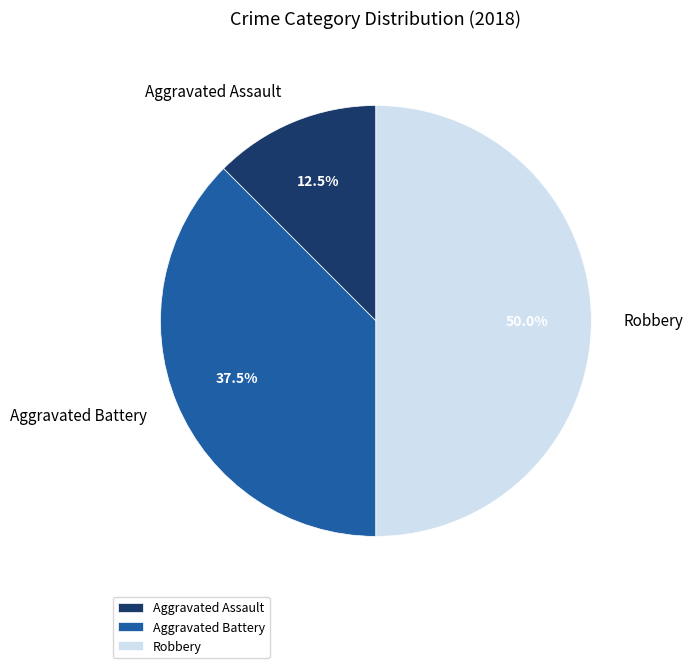

Rank the categories by value from highest to lowest.

Robbery, Aggravated Battery, Aggravated Assault